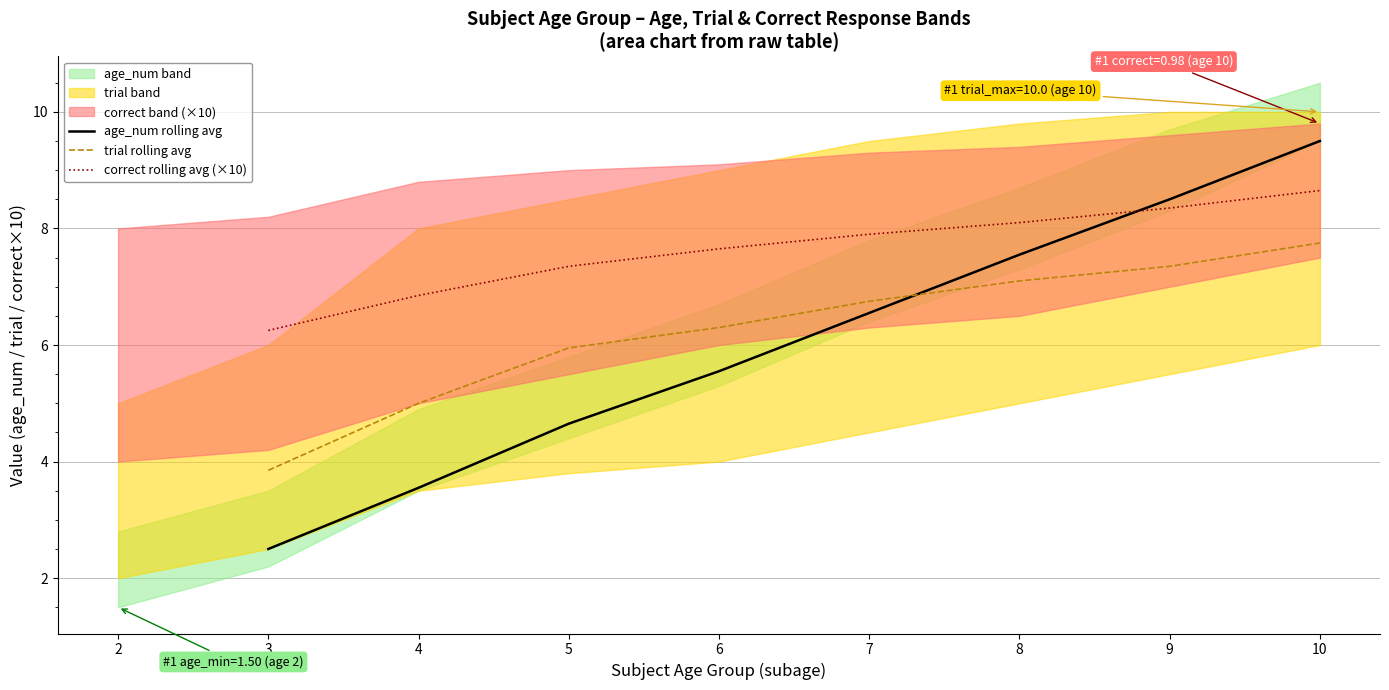

What is the highest value of the correct rolling avg (×10) series?

8.7